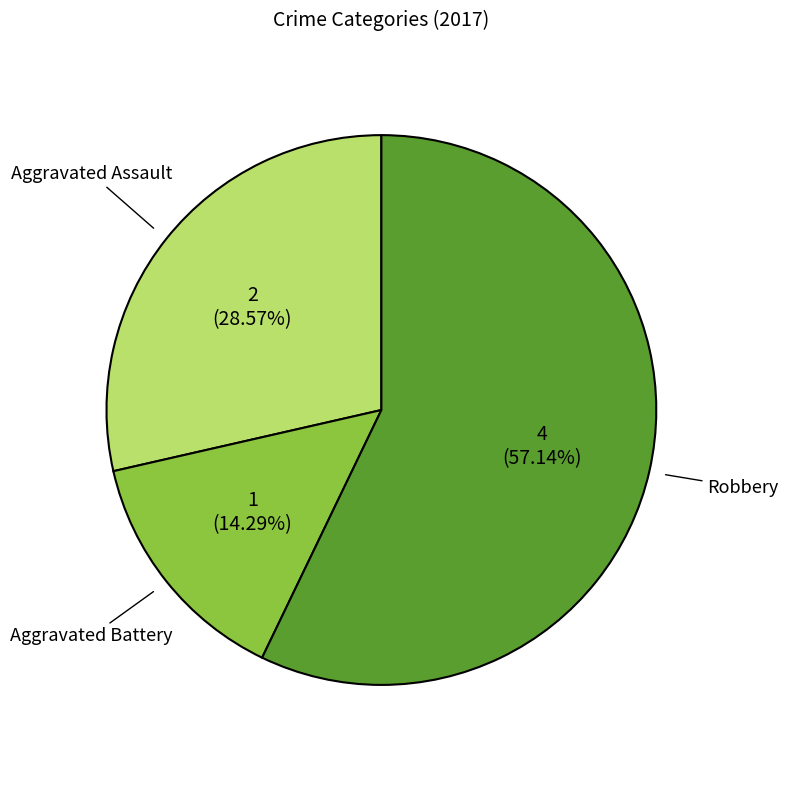

How many slices are in this pie chart?

3